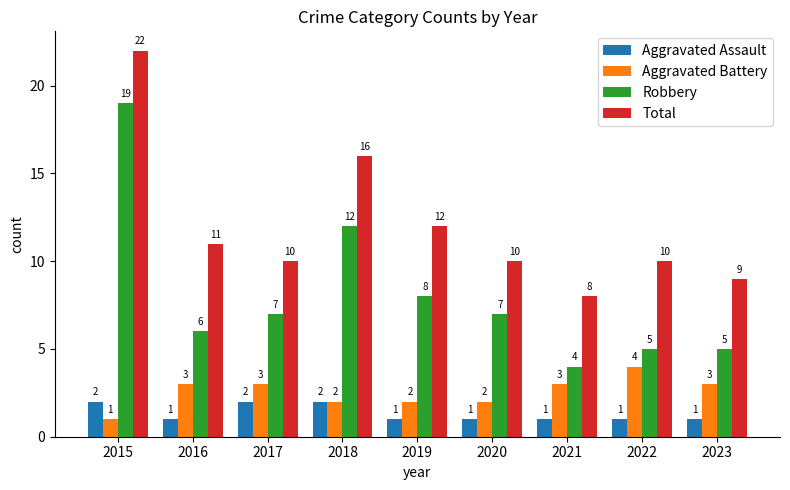

The value of Robbery at 2020 is 2. True or false?

False